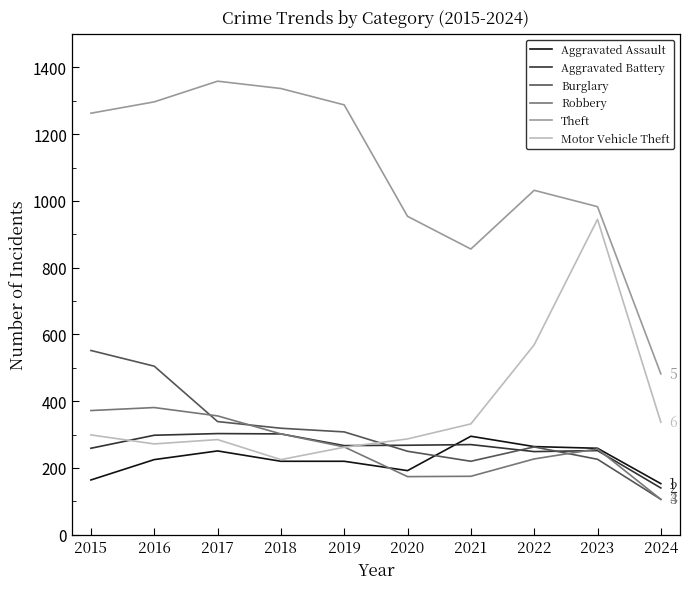

What is the sum of the Aggravated Battery values at 2019 and 2023?

519